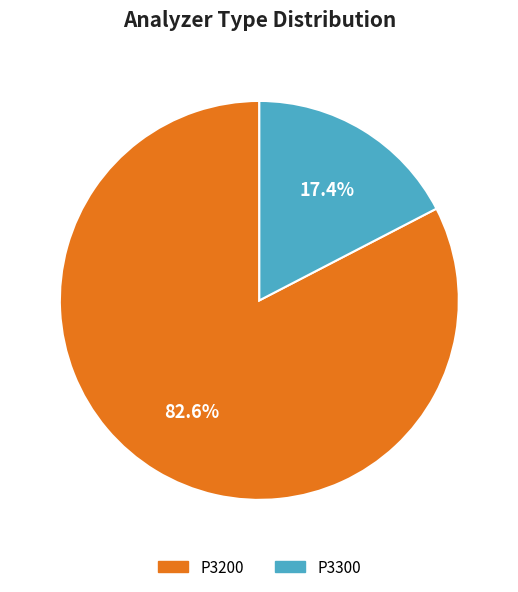

To the nearest percent, what is the average slice percentage?

50%